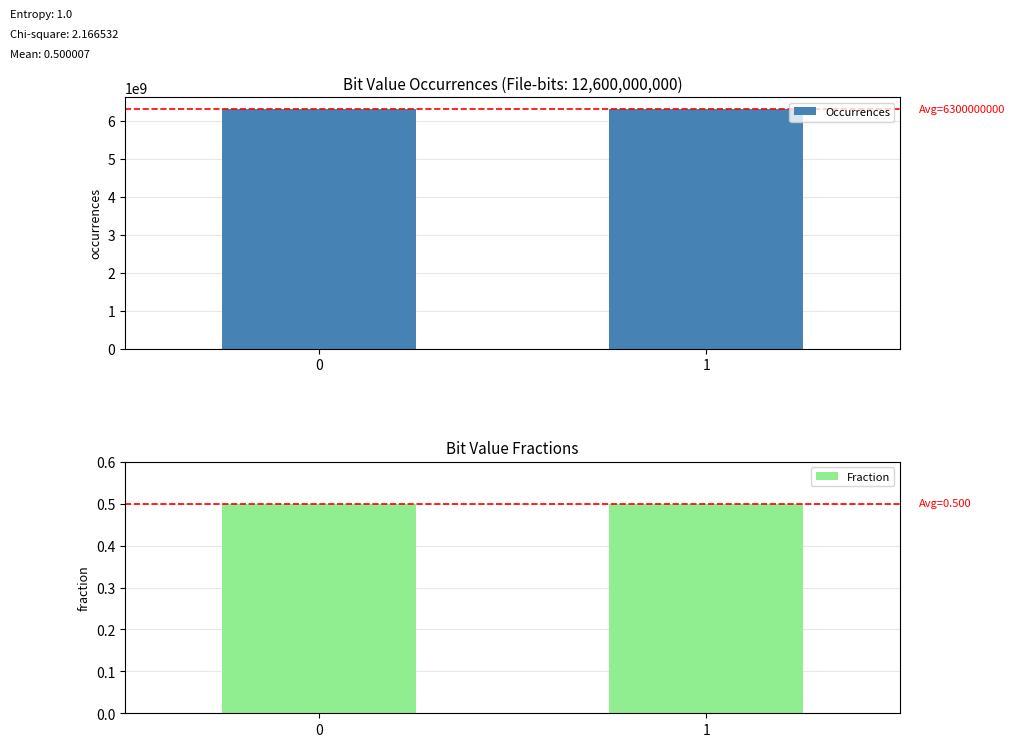

What is the sum of the Occurrences values at 0 and 1?

12600000000